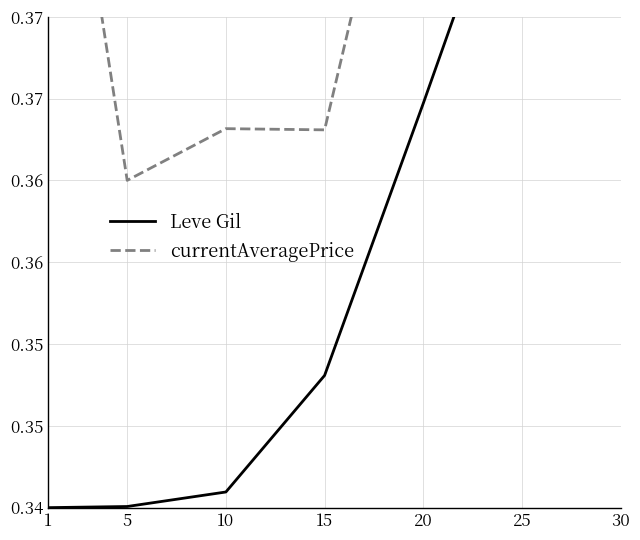

Which series has the widest spread of values?

Leve Gil